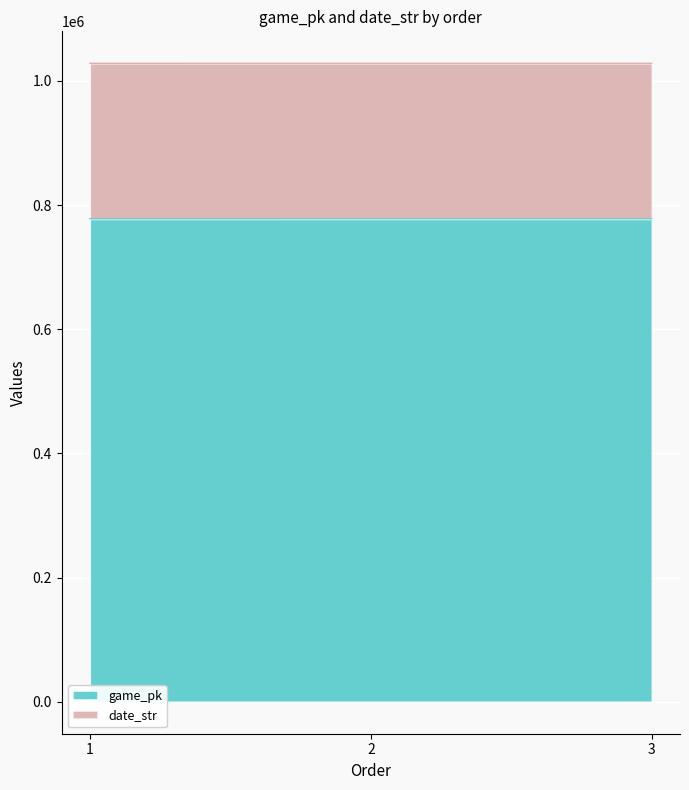

Reading right to left, what are all the values shown in this chart?

game_pk: 3=777908	2=777893	1=777876
date_str: 3=1028424	2=1028410	1=1028394